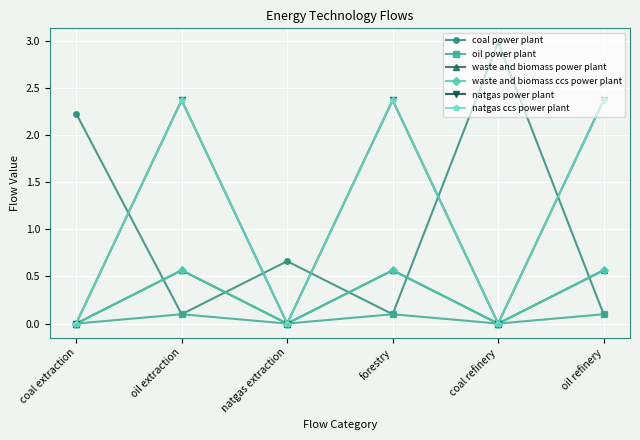

Where is waste and biomass power plant nearest to the value 0?

coal extraction